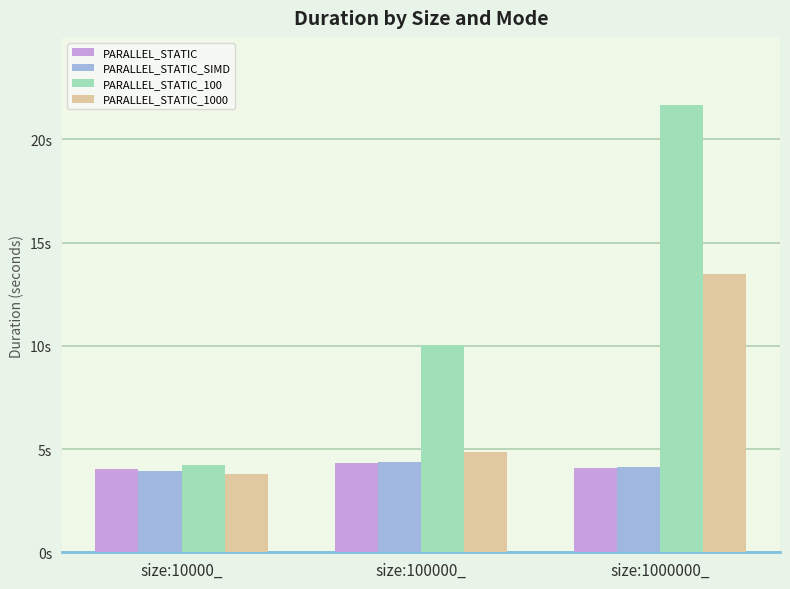

What is the minimum value for PARALLEL_STATIC_SIMD?

3.9